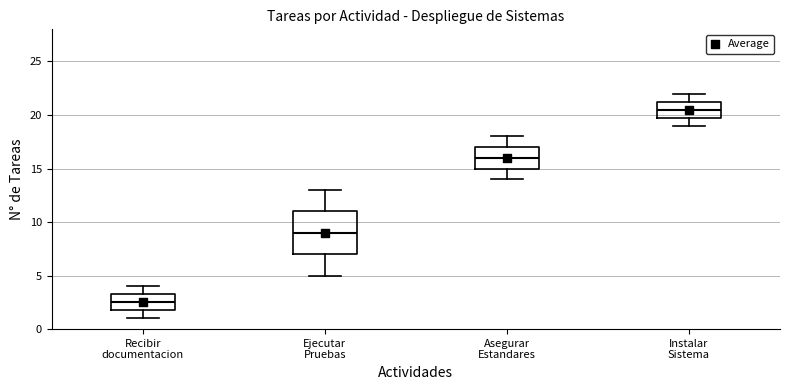

Comparing the boxes themselves (not the whiskers), which one is the tallest?

Ejecutar Pruebas